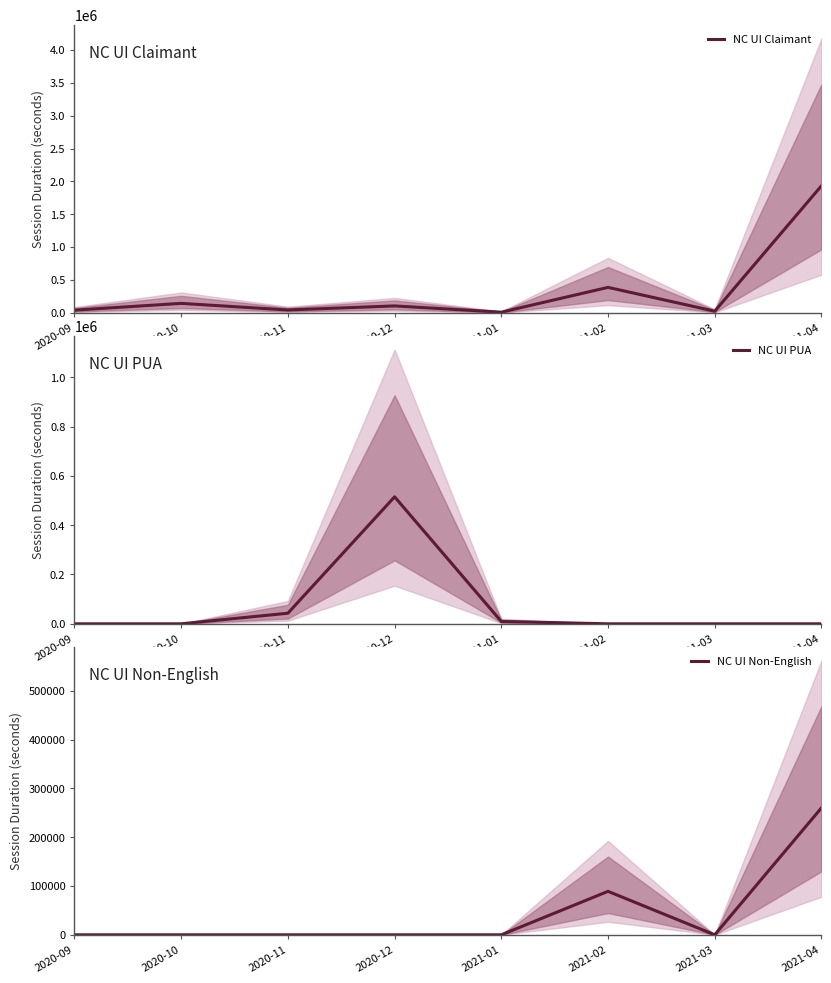

After their last crossing, which series has the higher values: NC UI Non-English or NC UI PUA?

NC UI Non-English